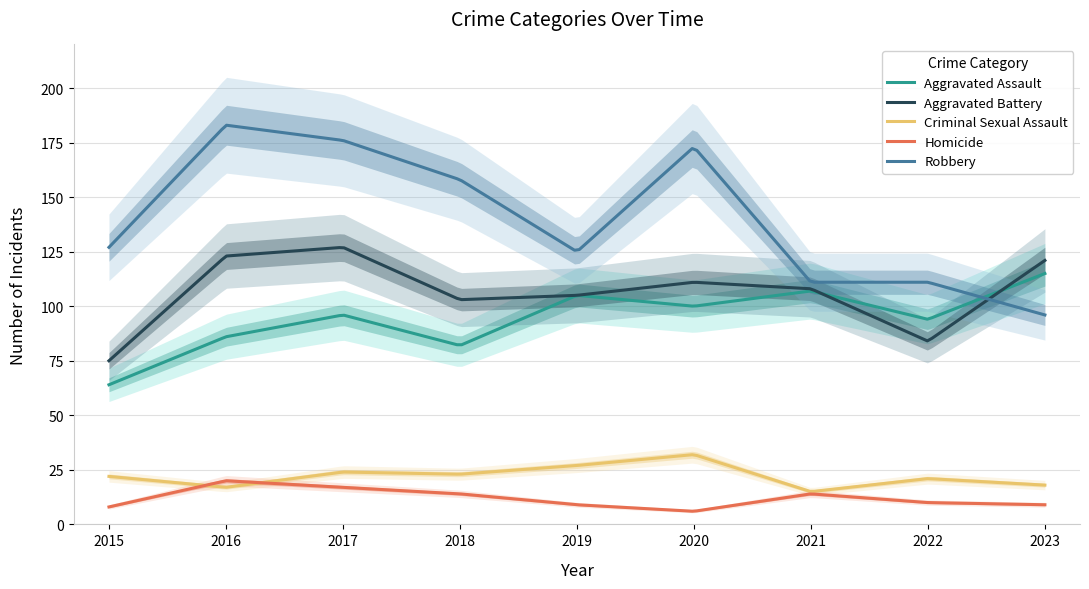

At which label does Aggravated Assault reach its minimum?

2015